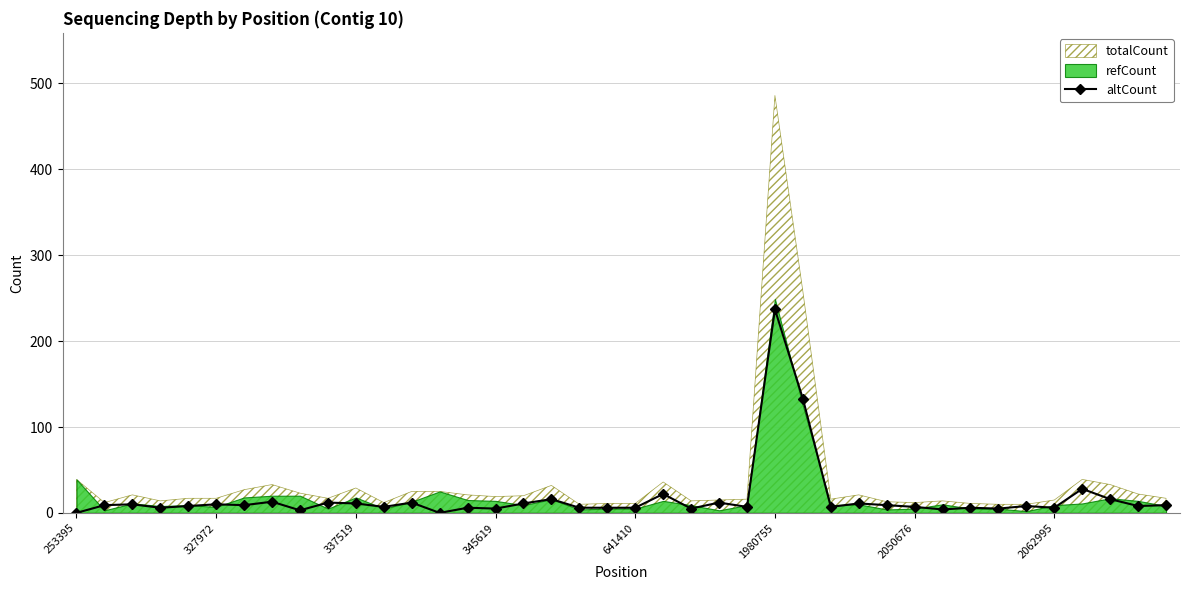

Which label corresponds to the smallest value in the chart?

253395